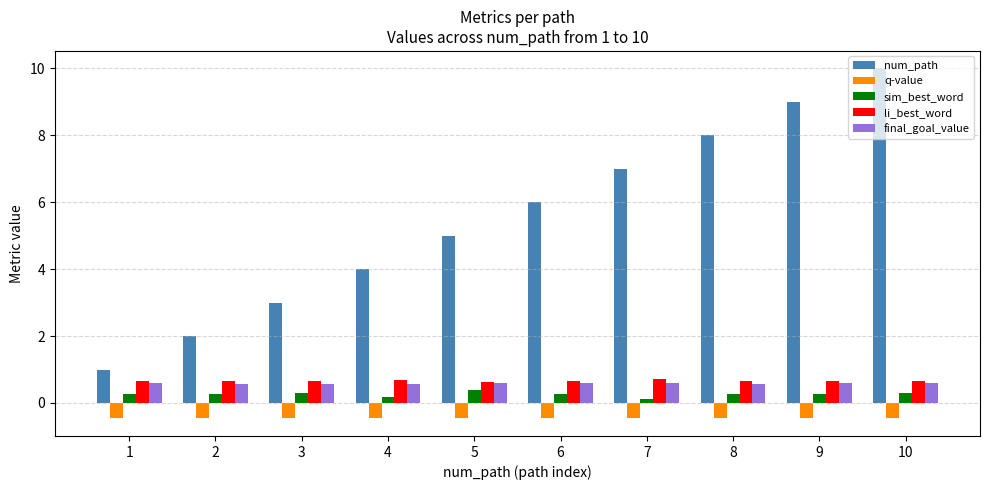

What is the value of the sim_best_word bar at the 3rd from the left?

0.3